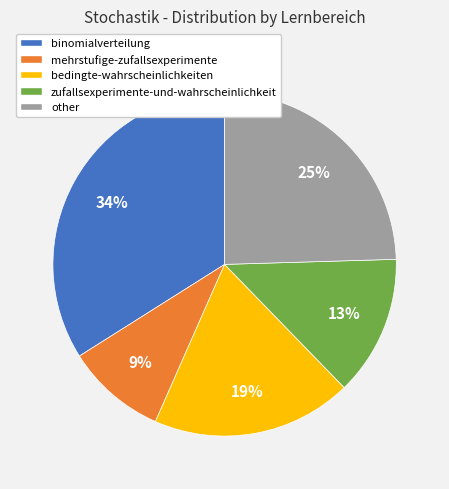

Combined, do mehrstufige-zufallsexperimente and binomialverteilung account for over 50%?

No